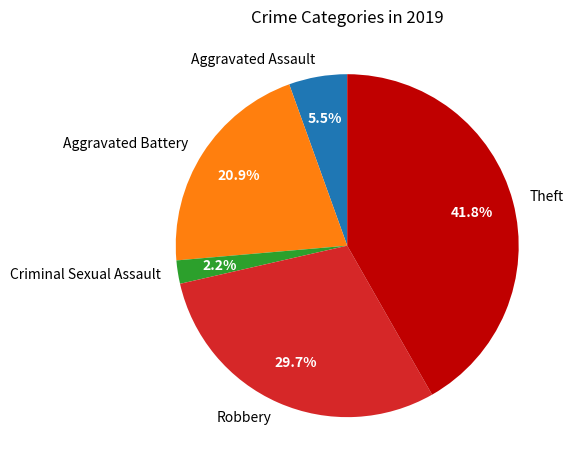

What percentage is the Robbery slice, to the nearest percent?

30%